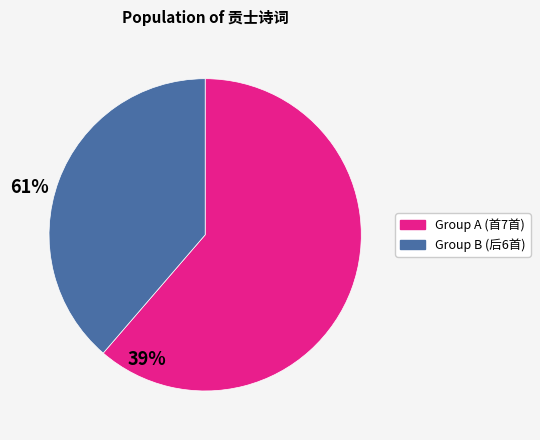

Is there a majority slice in this chart?

Yes